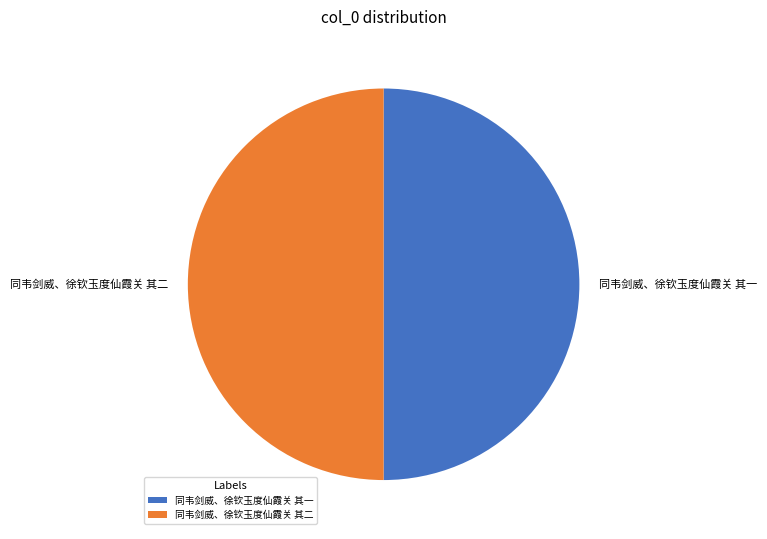

Count the number of slices in the pie.

2